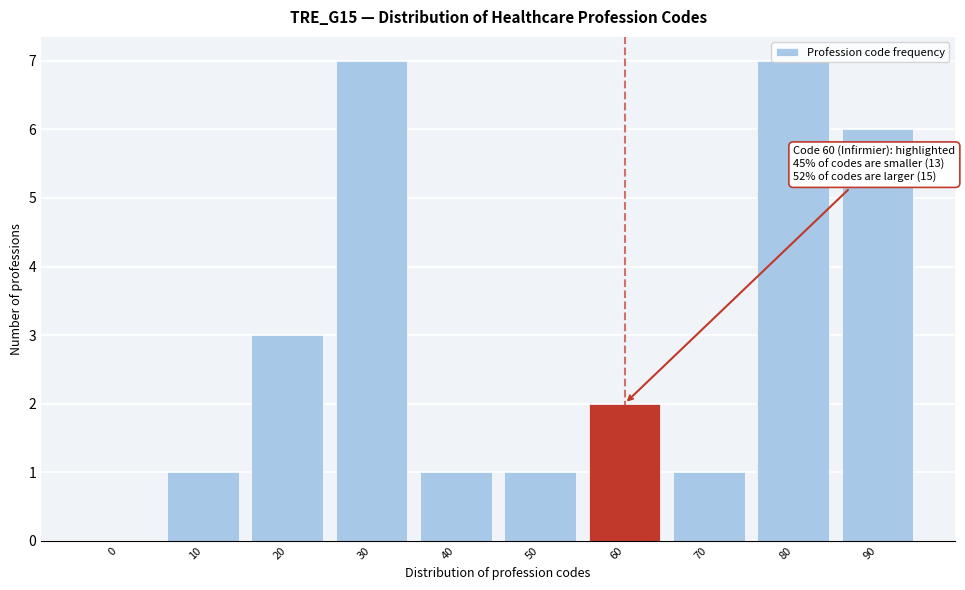

Between 10 and 90, which is larger?

90